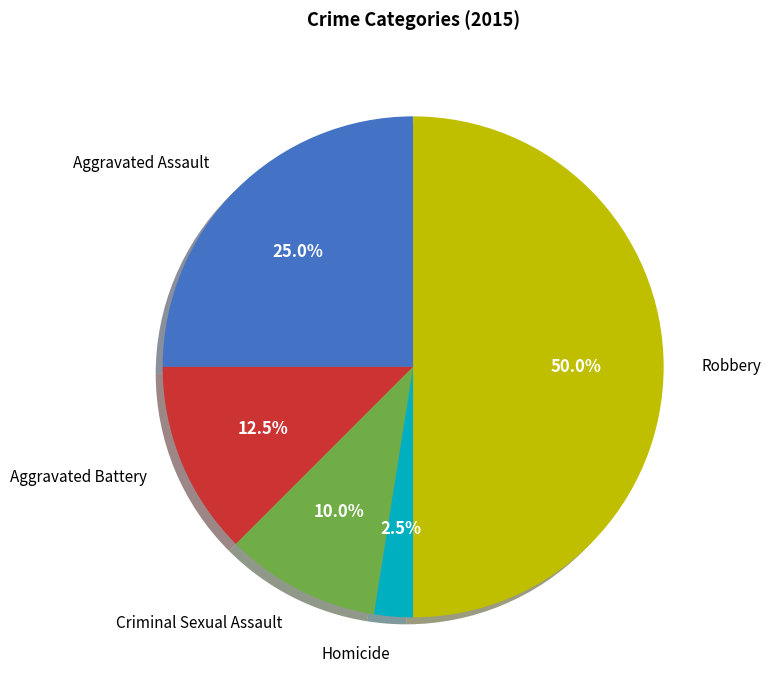

How many segments does this pie chart have?

5